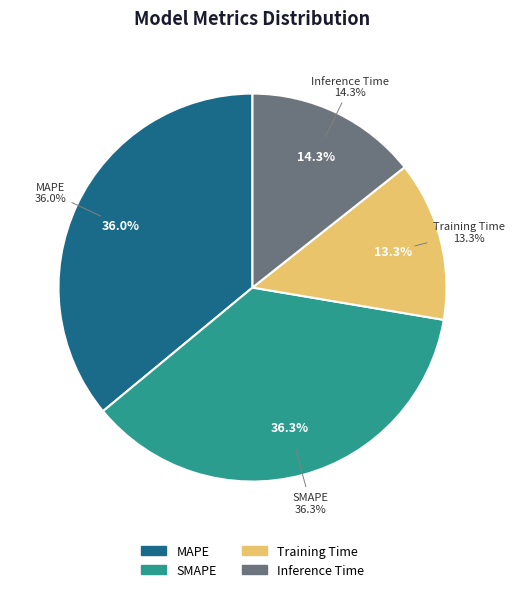

What is the smallest slice in the pie chart?

Training Time